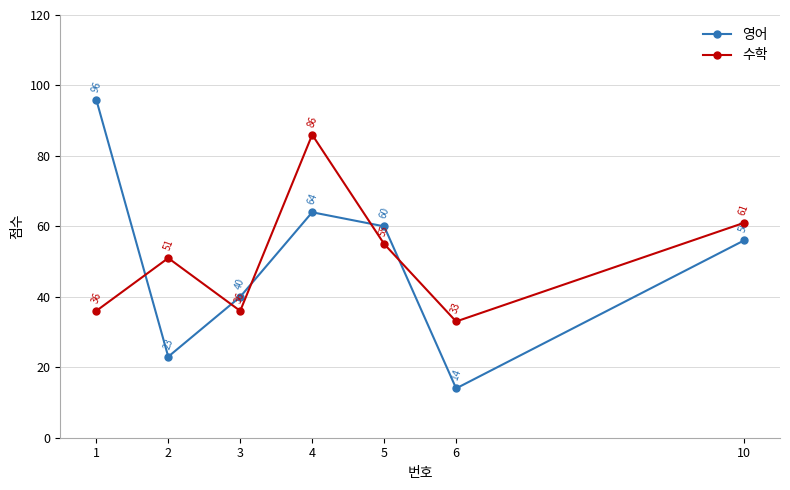

Reading left to right, what are all the values shown in this chart?

영어: 1=96	2=23	3=40	4=64	5=60	6=14	10=56
수학: 1=36	2=51	3=36	4=86	5=55	6=33	10=61